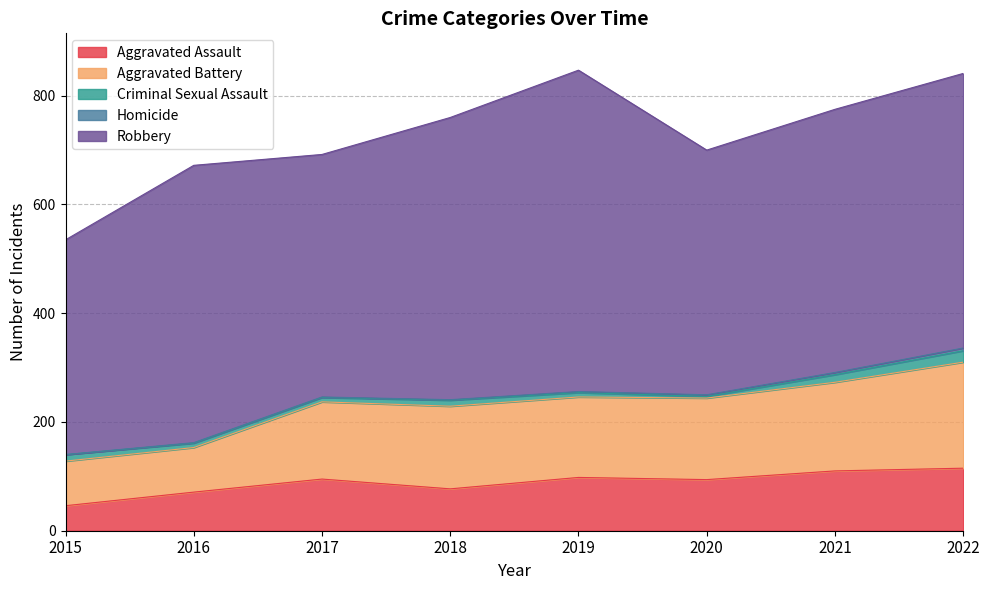

Reading right to left, list all the values displayed in this chart.

Aggravated Assault: 115	110	94	98	77	95	71	46
Aggravated Battery: 195	163	150	148	152	142	82	82
Criminal Sexual Assault: 21	14	3	8	11	8	8	12
Homicide: 5	4	3	2	1	1	1	0
Robbery: 505	484	450	591	519	446	510	395